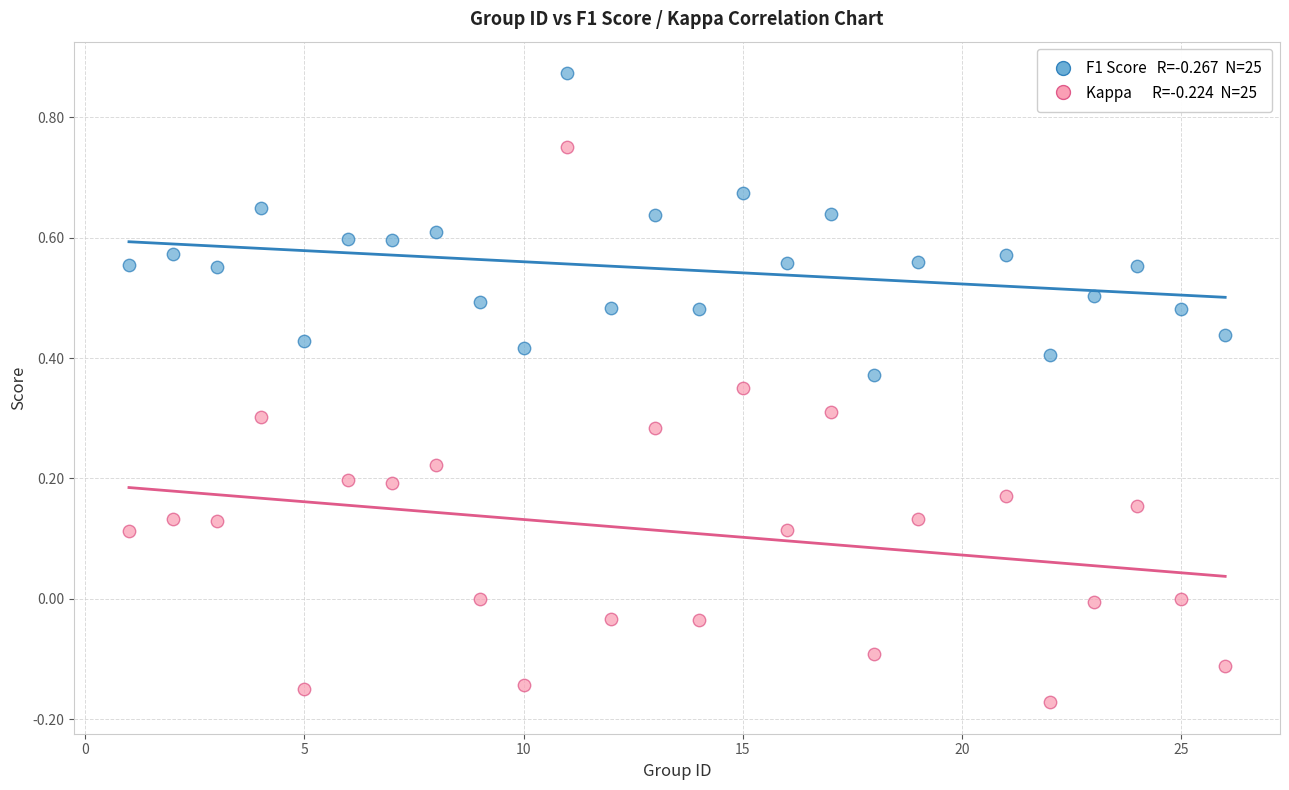

Across all data points, what is the range of Y values (max minus min)?

1.0